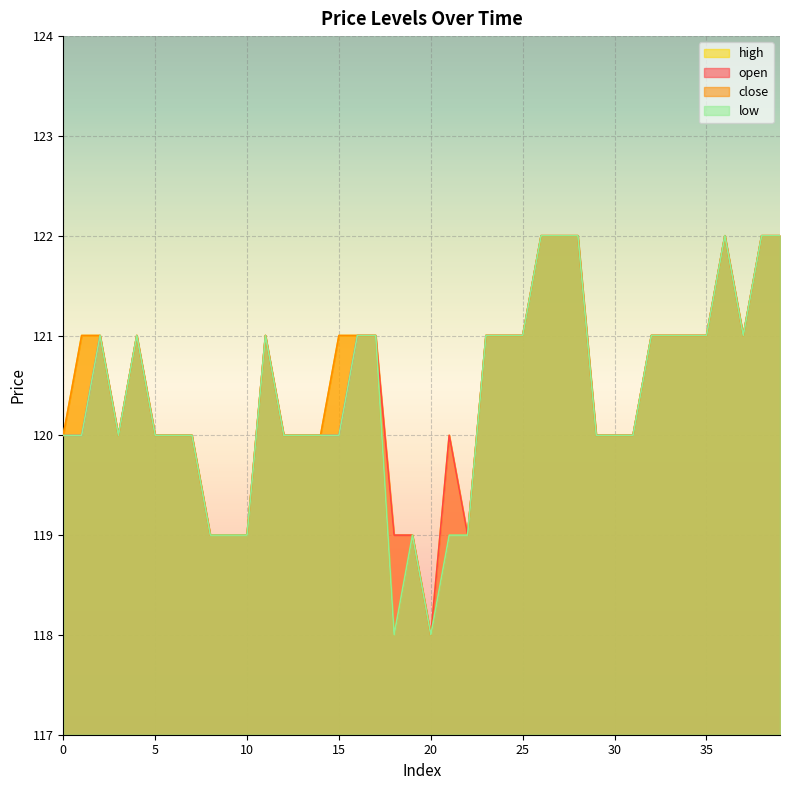

True or false: open and close cross at least once.

False